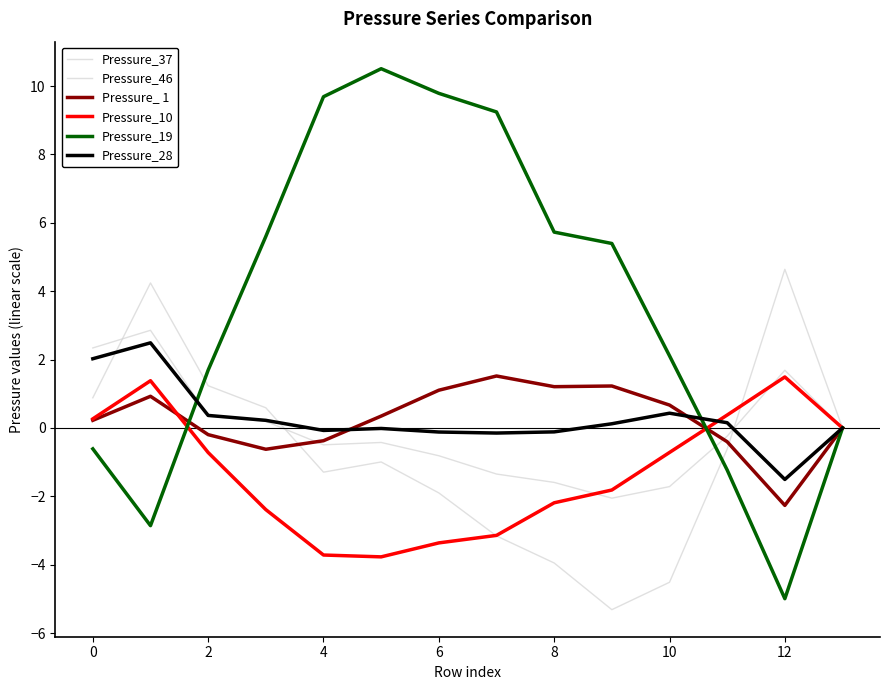

How many lines are shown in the chart?

6